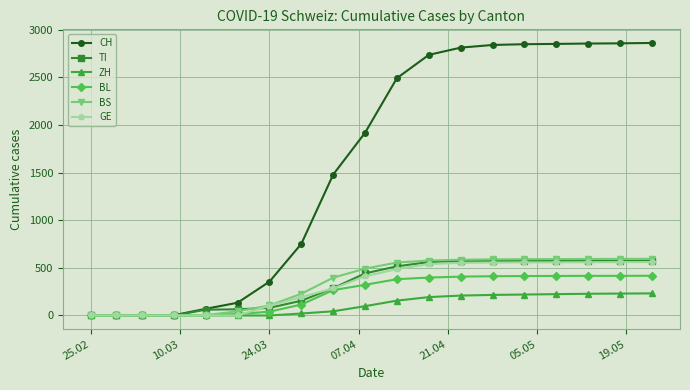

What are all the series names shown in the legend?

CH, TI, ZH, BL, BS, GE